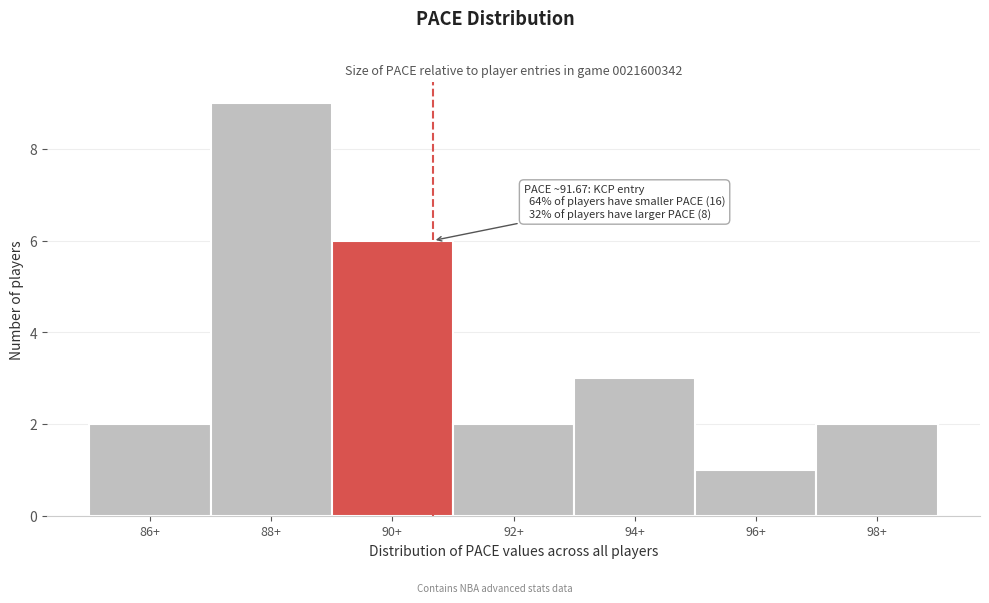

Reading left to right, what are all the values shown in this chart?

2	9	6	2	3	1	2